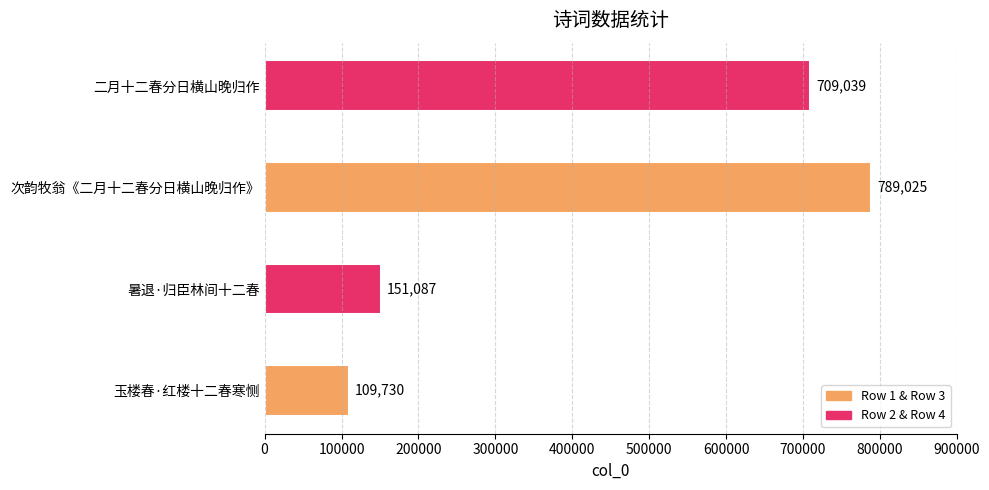

Reading top to bottom, extract all data points from this chart.

709039	789025	151087	109730